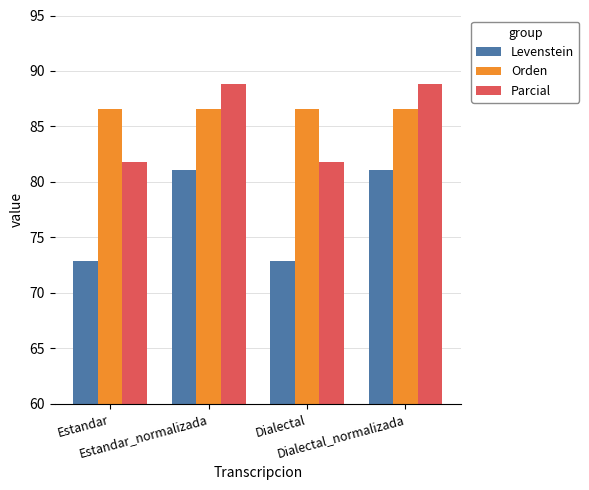

What position from the right is Dialectal_normalizada?

1